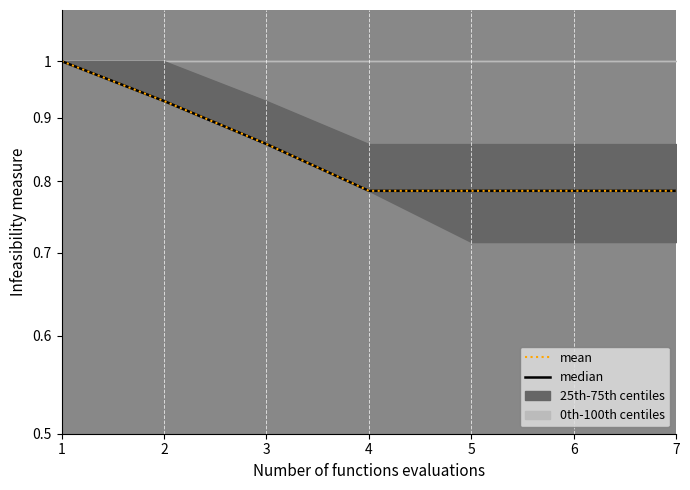

Which category has the lowest value in the median series?

4